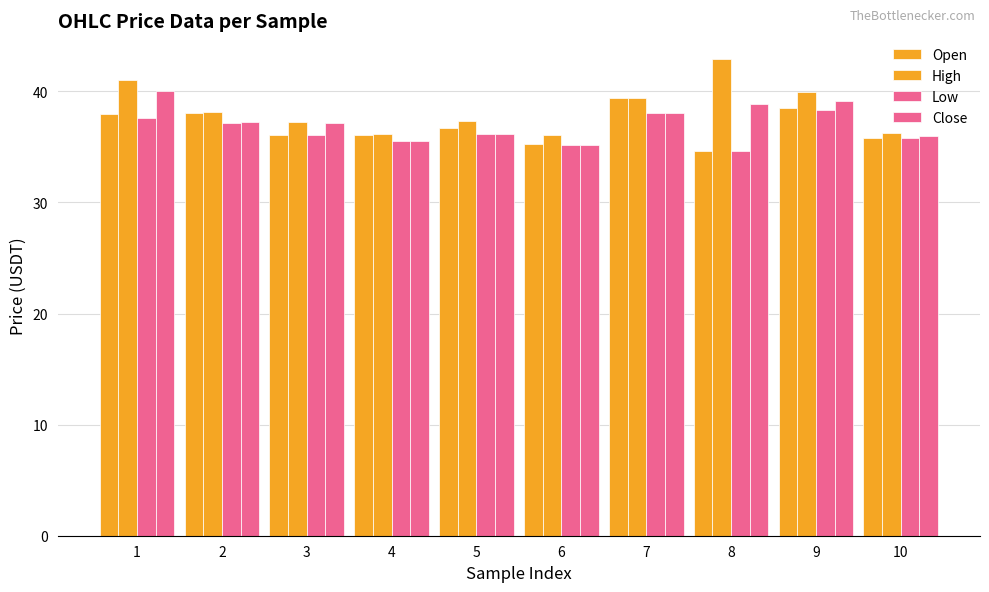

What is the value of the High bar at the 7th from the left?

39.4